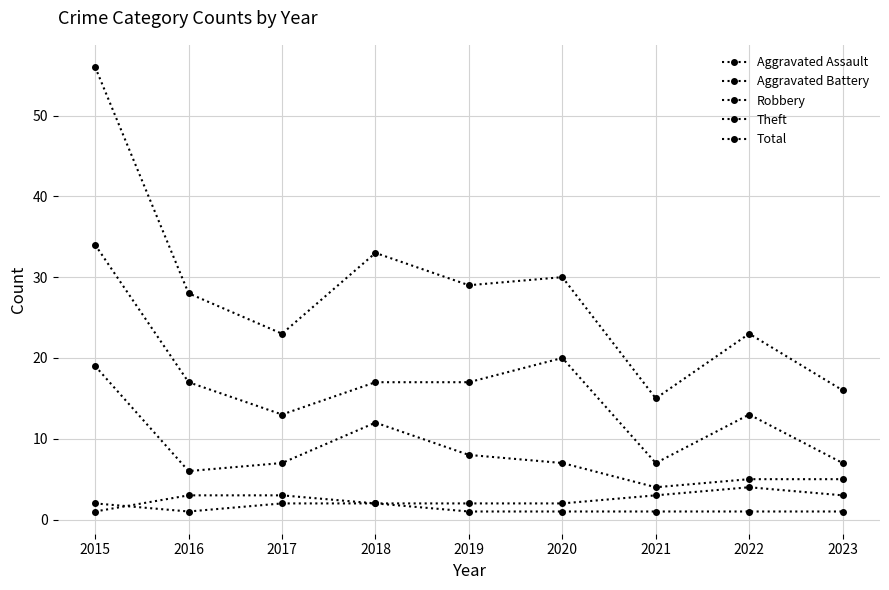

How many interior local peaks does the Aggravated Battery series have?

1